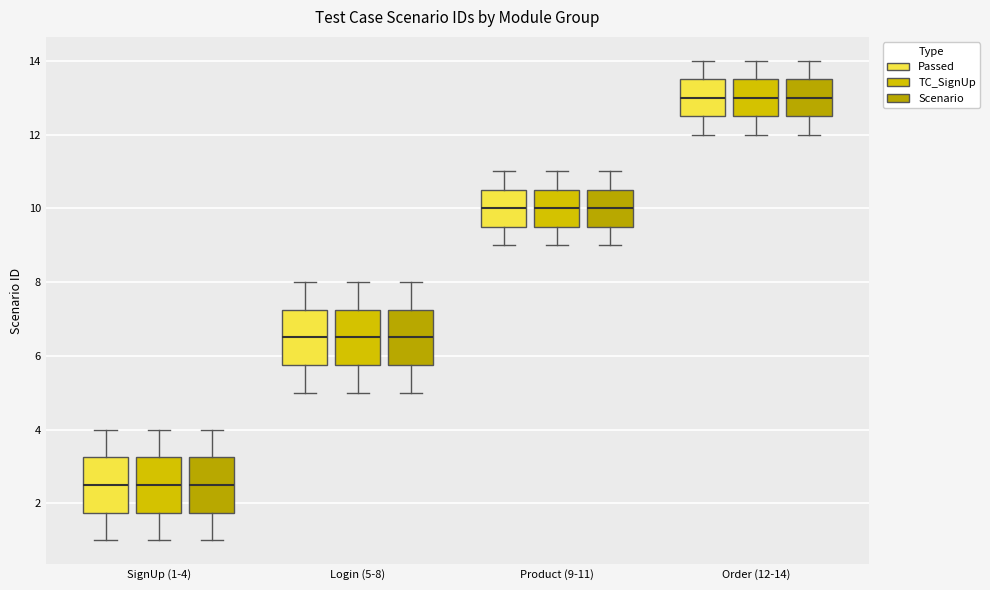

Where does the median line of the box for Order (12-14) (Scenario) sit on the y-axis? The values are not printed on the chart, so give them approximately, as read against the axis.

13.0